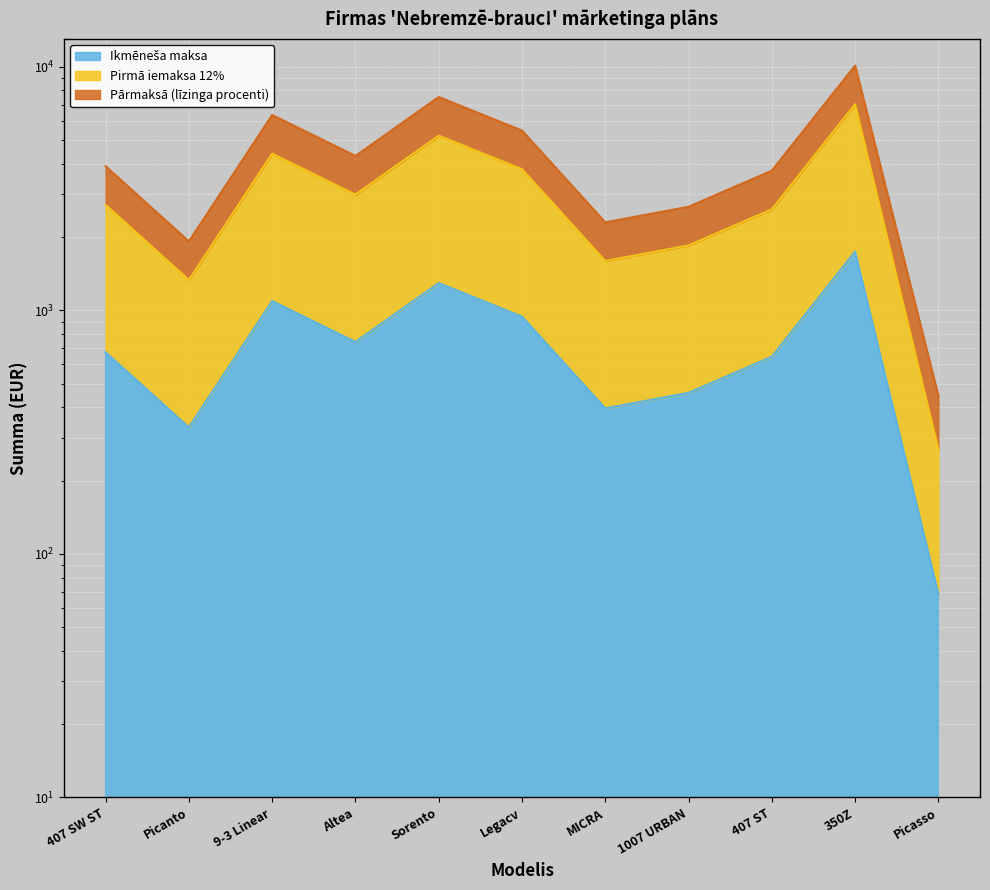

What is the label of the 2nd point from the right?

350Z